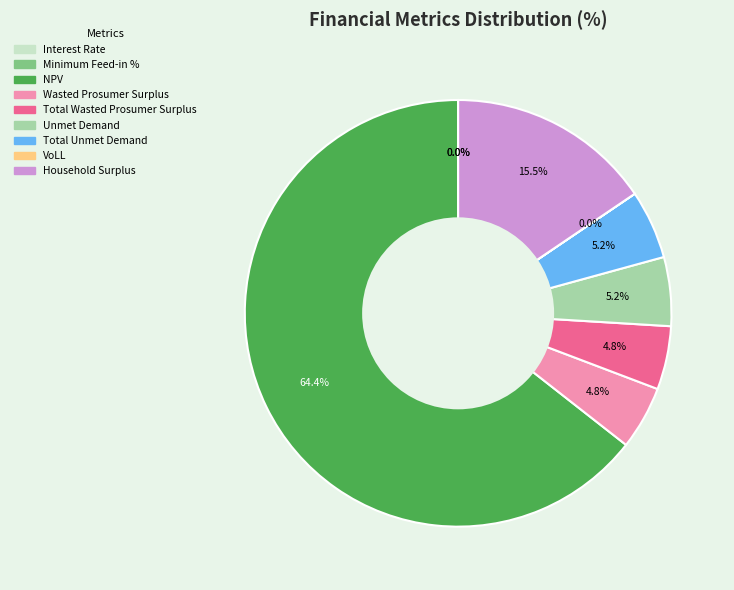

To the nearest percent, what is the combined percentage of Unmet Demand and Total Unmet Demand?

10%